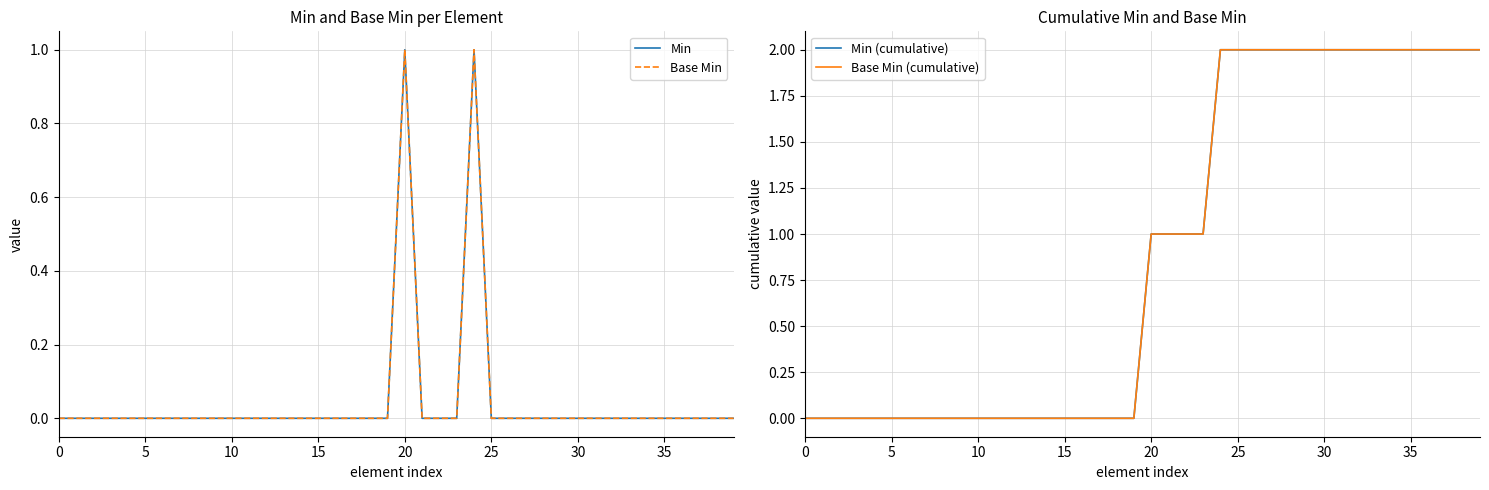

True or false: Base Min (cumulative) has more than 1 points higher than both neighbors.

False